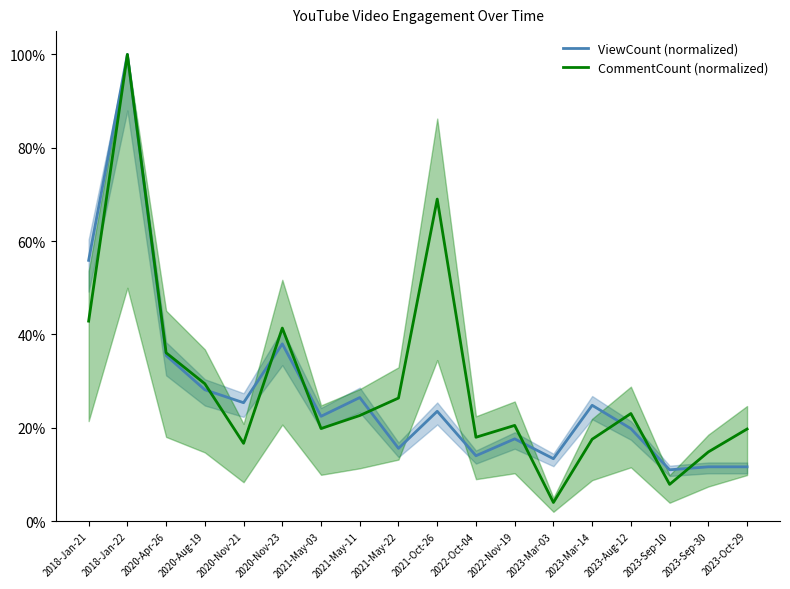

Rank the categories by CommentCount (normalized) value from lowest to highest.

2023-Mar-03, 2023-Sep-10, 2023-Sep-30, 2020-Nov-21, 2023-Mar-14, 2022-Oct-04, 2023-Oct-29, 2021-May-03, 2022-Nov-19, 2021-May-11, 2023-Aug-12, 2021-May-22, 2020-Aug-19, 2020-Apr-26, 2020-Nov-23, 2018-Jan-21, 2021-Oct-26, 2018-Jan-22